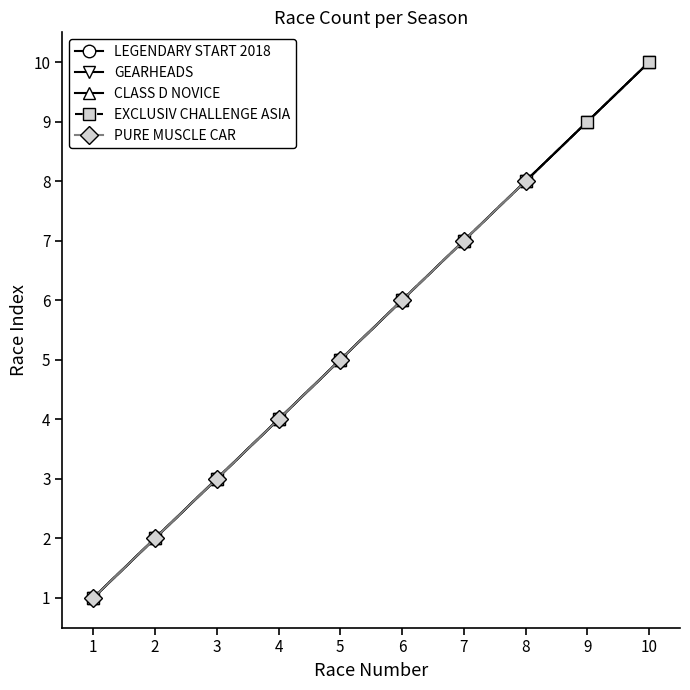

What is the total value across all series at 10?

30